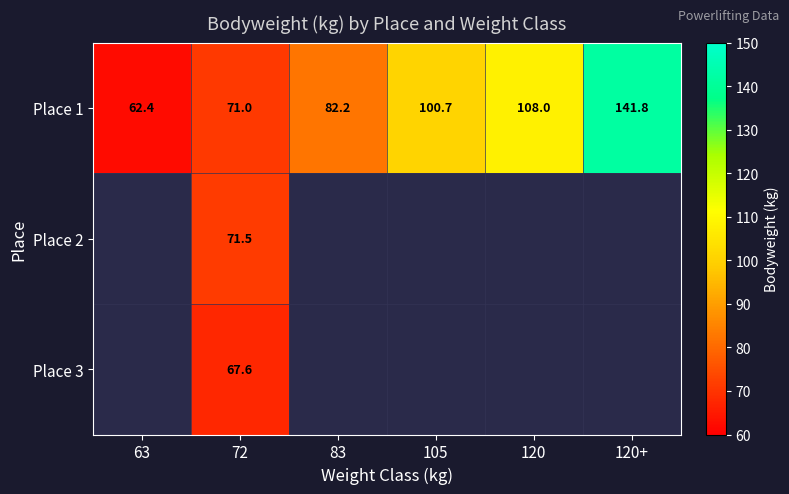

True or false: Place 1 has a value of 100.7 at 105.

True